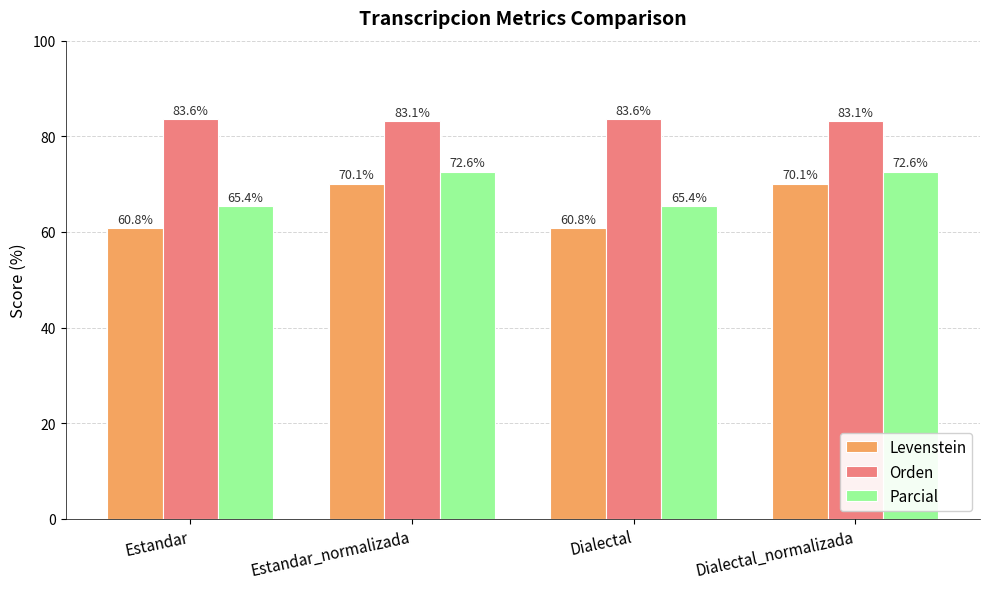

What is the total value across all series at Estandar_normalizada?

225.8